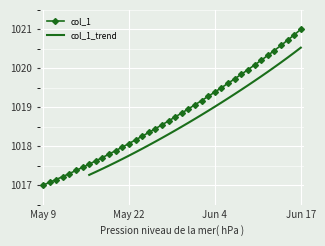

How many data points does each series have?

40